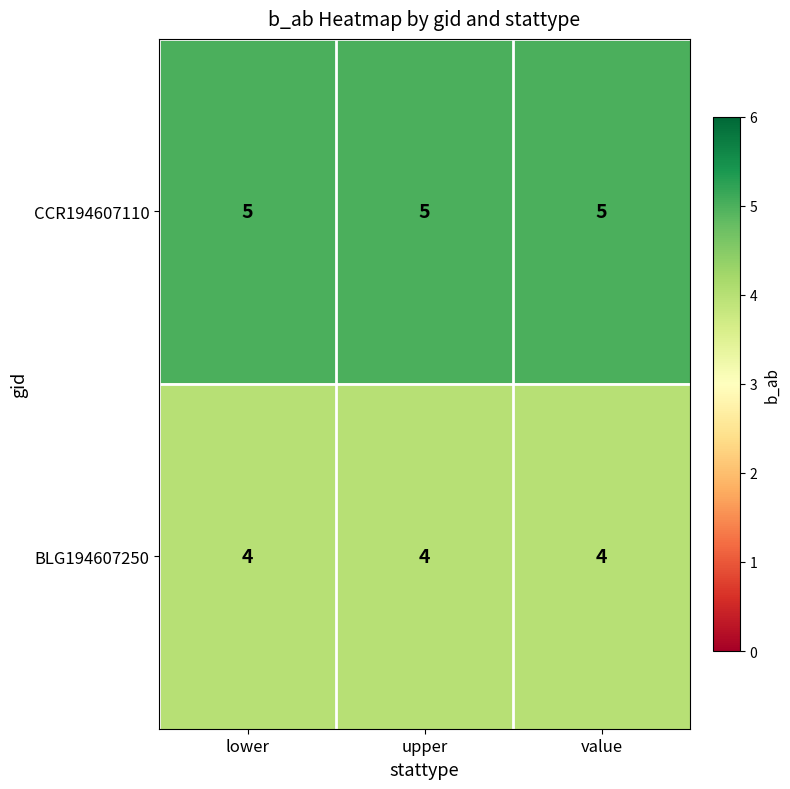

The value of CCR194607110 at upper is 8. True or false?

False